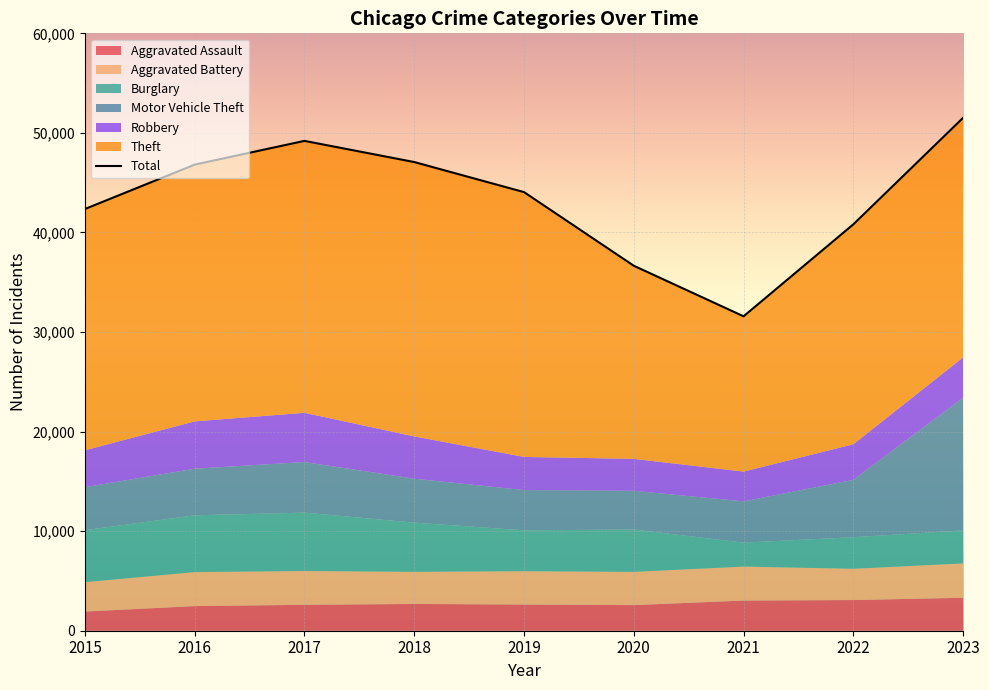

True or false: the data has more than 2 interior local peaks.

False